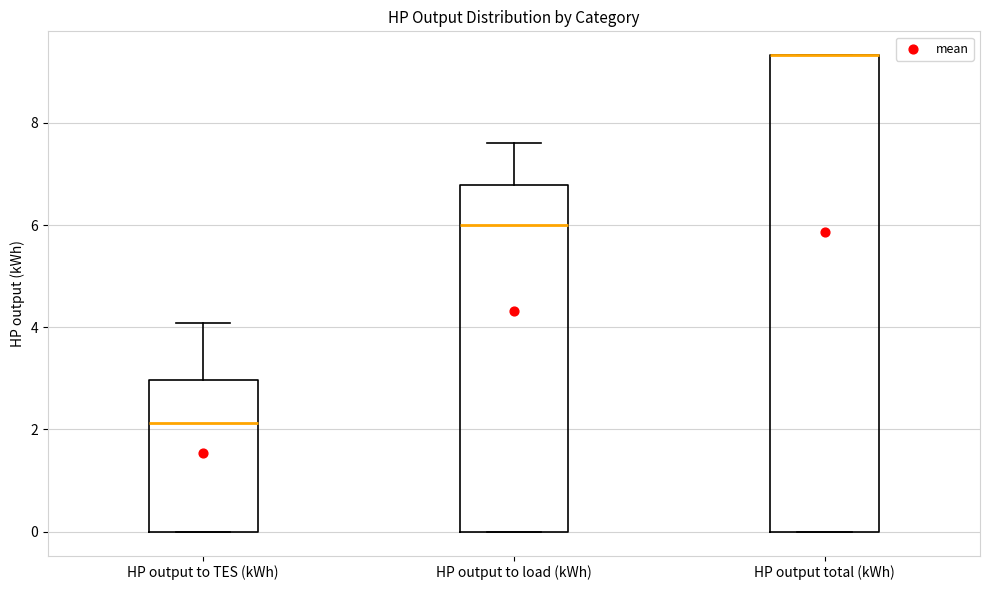

Reading left to right, read every box against the y-axis: the position of its median line, the range the box covers, and the ends of its whiskers. The values are not printed on the chart, so give them approximately, as read against the axis.

HP output to TES (kWh): median 2.2, box 0.0 to 3.0, whiskers 0.0 to 4.0
HP output to load (kWh): median 6.0, box 0.0 to 6.8, whiskers 0.0 to 7.6
HP output total (kWh): median 9.4 (drawn on the box's upper edge), box 0.0 to 9.4, whiskers 0.0 to 9.4